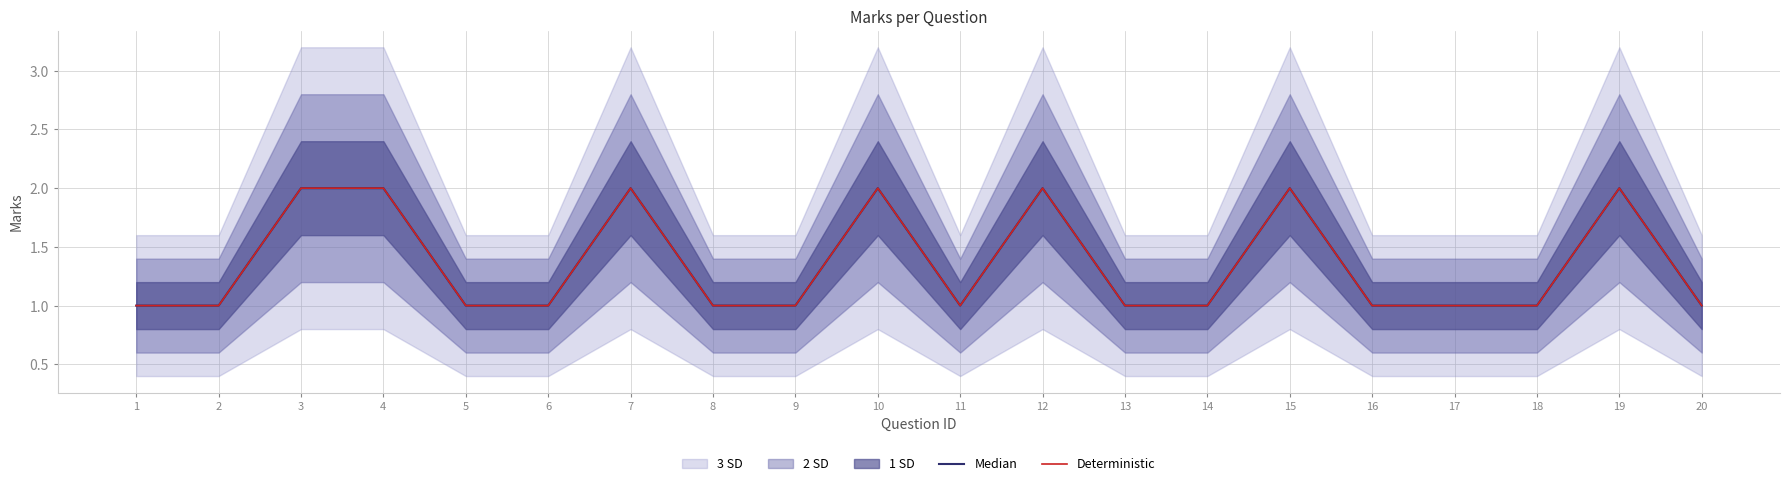

Which category has the lowest value across all series?

1